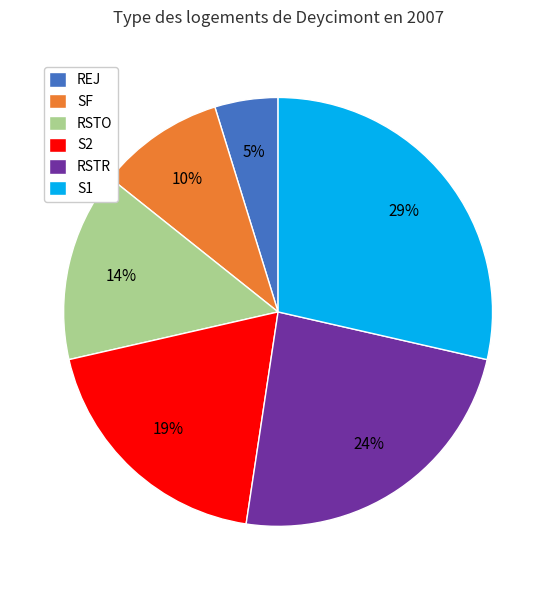

To the nearest percent, what is the difference between the largest and smallest slice percentages?

24%